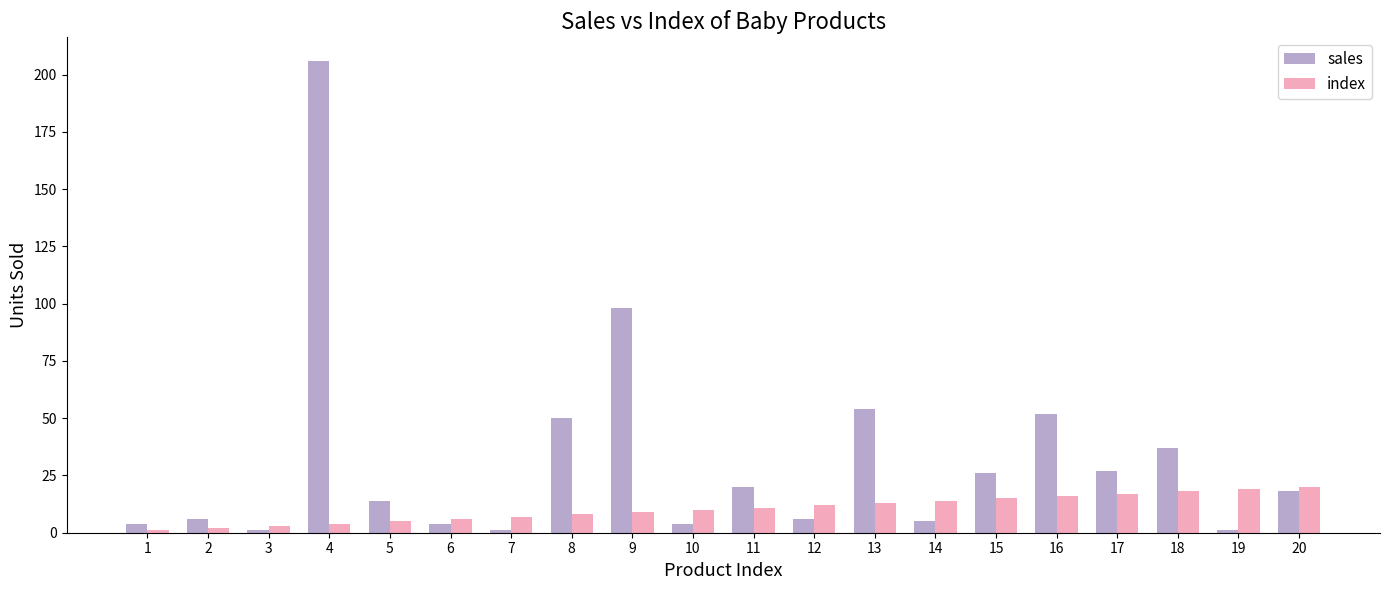

At how many categories does at least one series exceed 58?

2